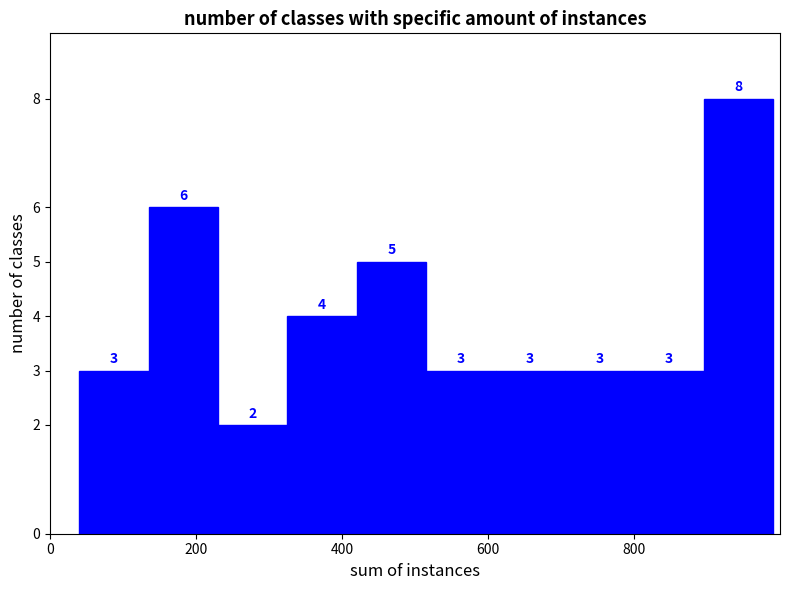

Reading left to right, list every bar in this chart as the range it spans on the x-axis followed by its height. The bar edges are not printed on the chart, so give them approximately, as read against the axis.

40 to 135: 3
135 to 230: 6
230 to 325: 2
325 to 420: 4
420 to 515: 5
515 to 610: 3
610 to 705: 3
705 to 800: 3
800 to 895: 3
895 to 990: 8